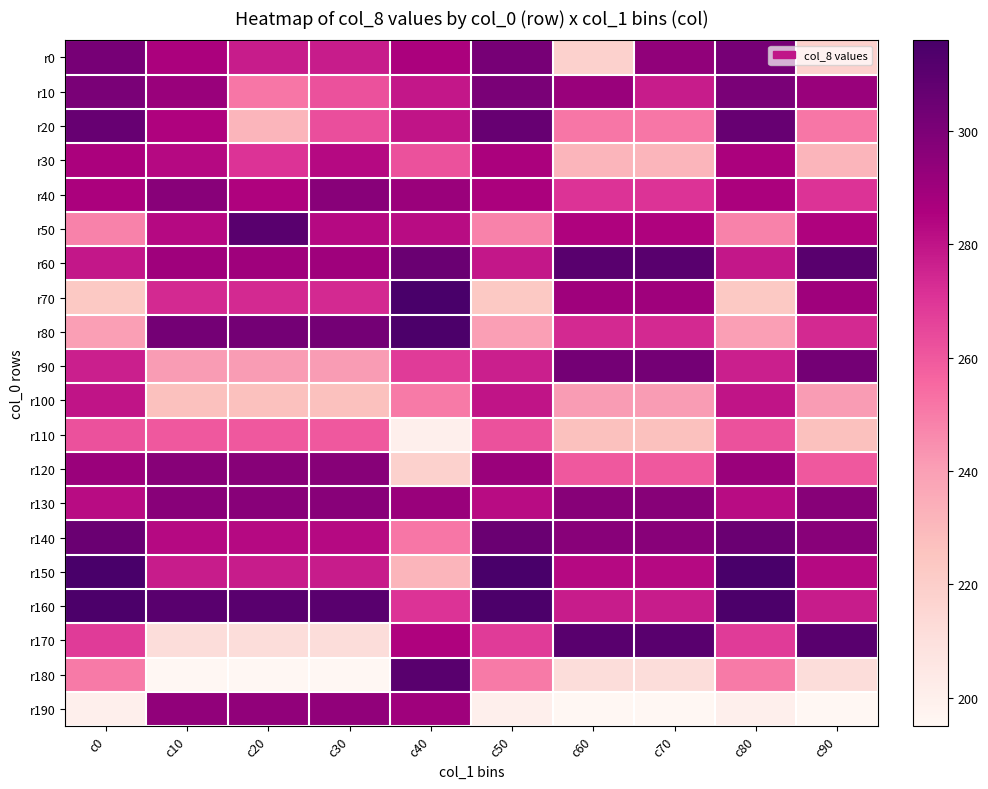

At which category is the sum across all series the highest?

c0